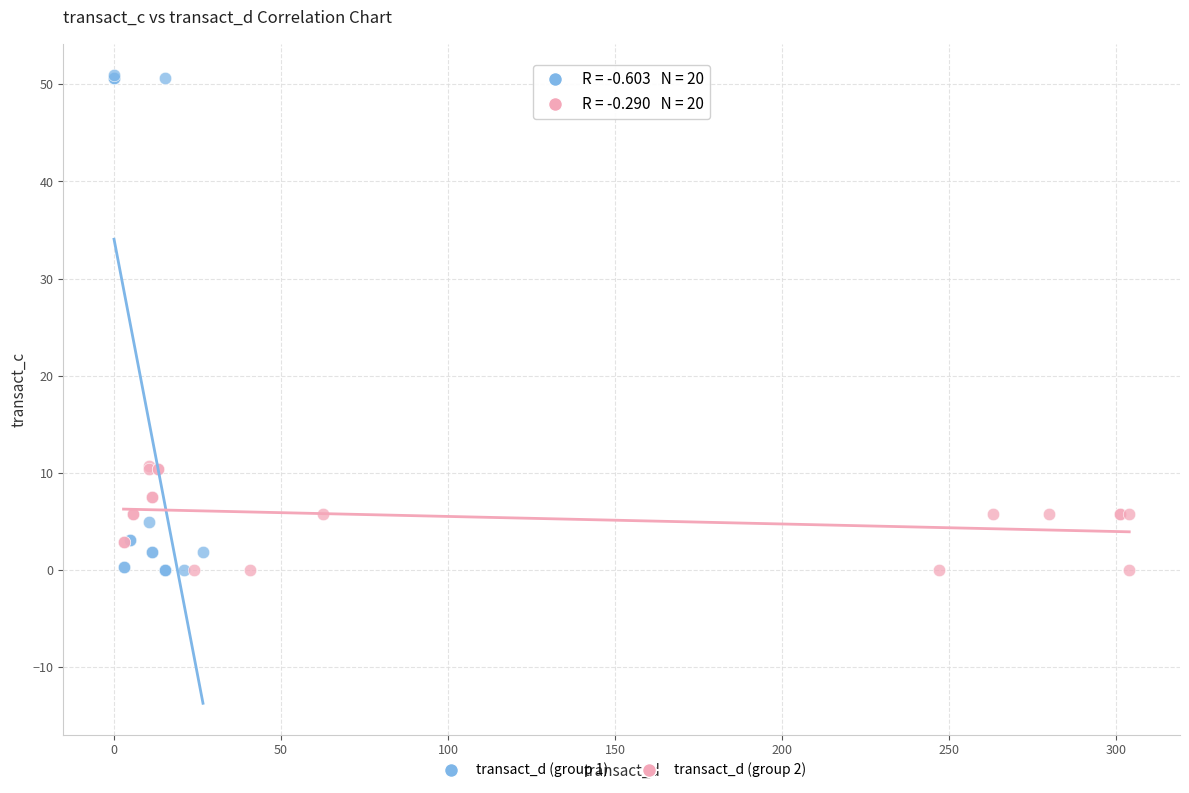

Which series has the largest Y range (max minus min)?

transact_d (group 1)